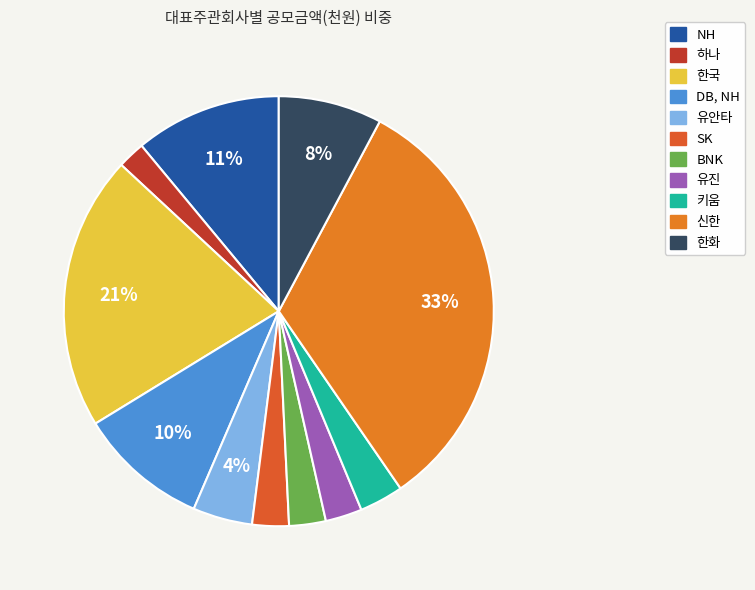

To the nearest percent, what is the average slice percentage?

9%